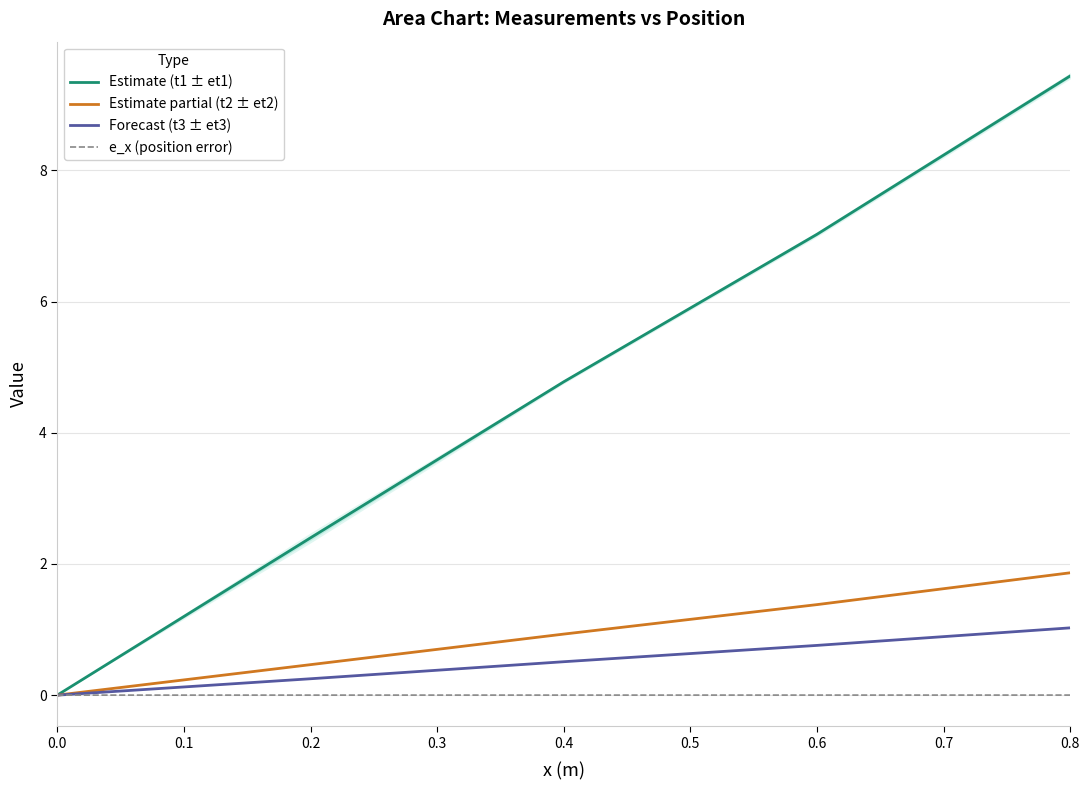

Which category has the highest value in the Estimate (t1 ± et1) series?

0.8